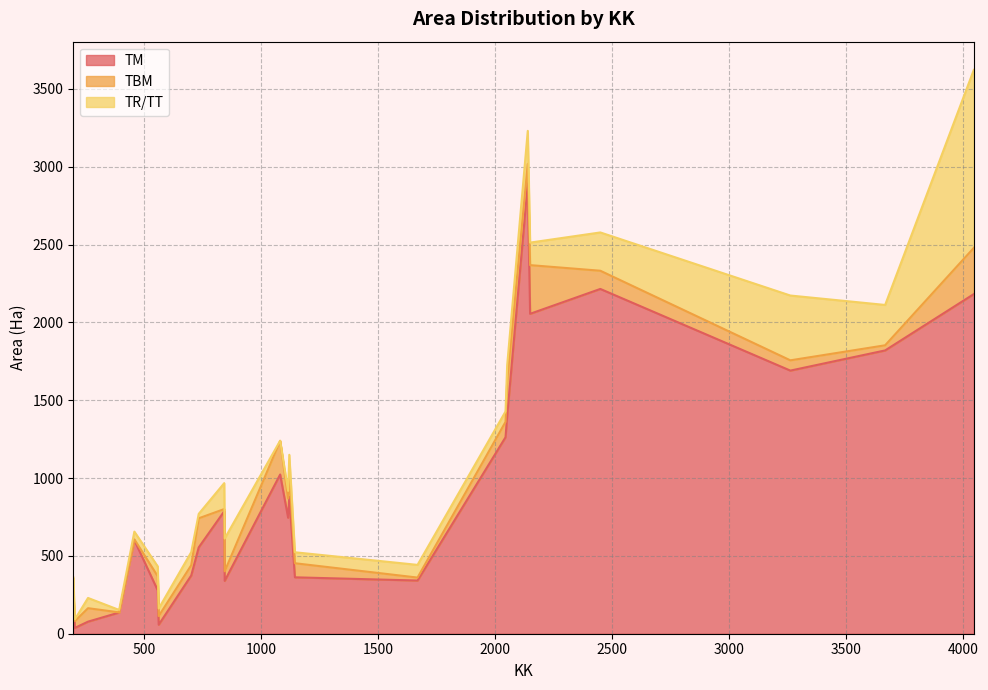

What is the highest value of the TM series?

2893.8